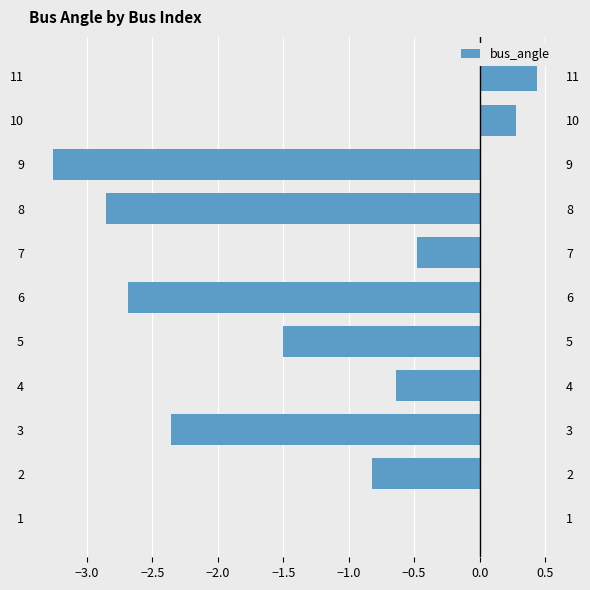

What is the minimum value shown in the chart?

-3.3